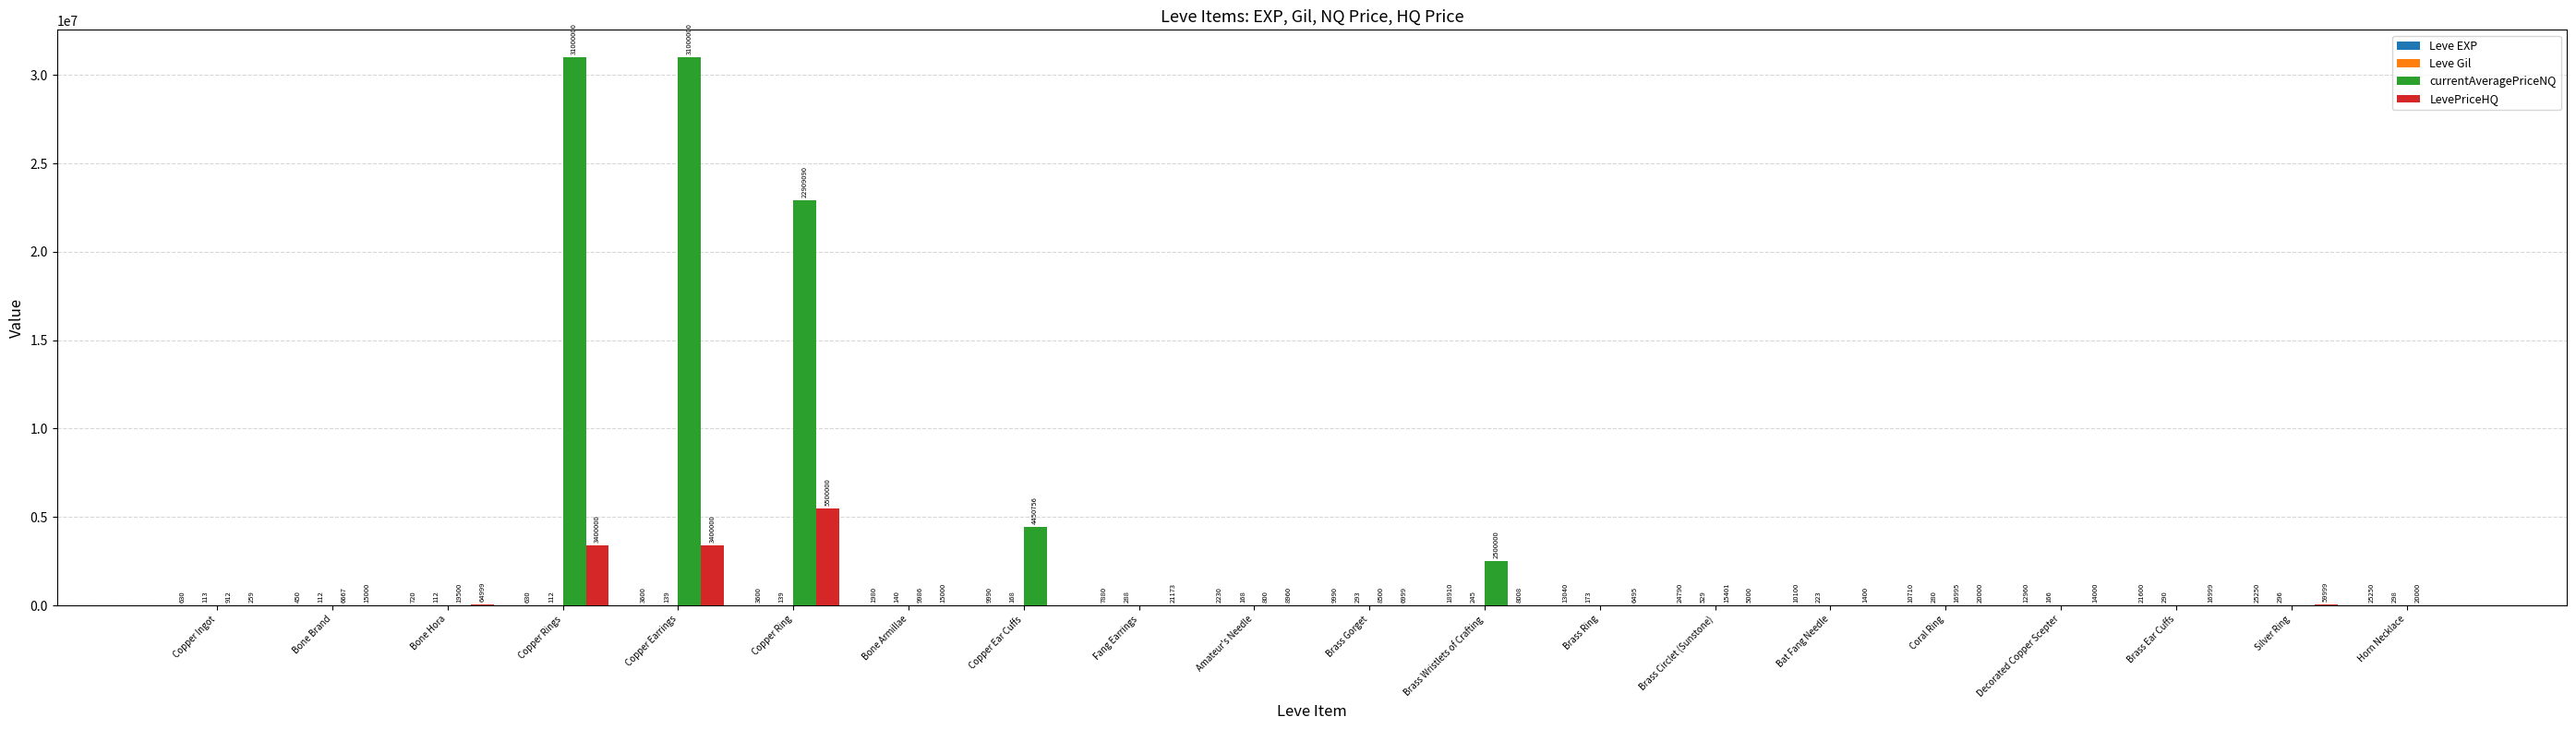

At which category is the sum across all series the highest?

Copper Earrings